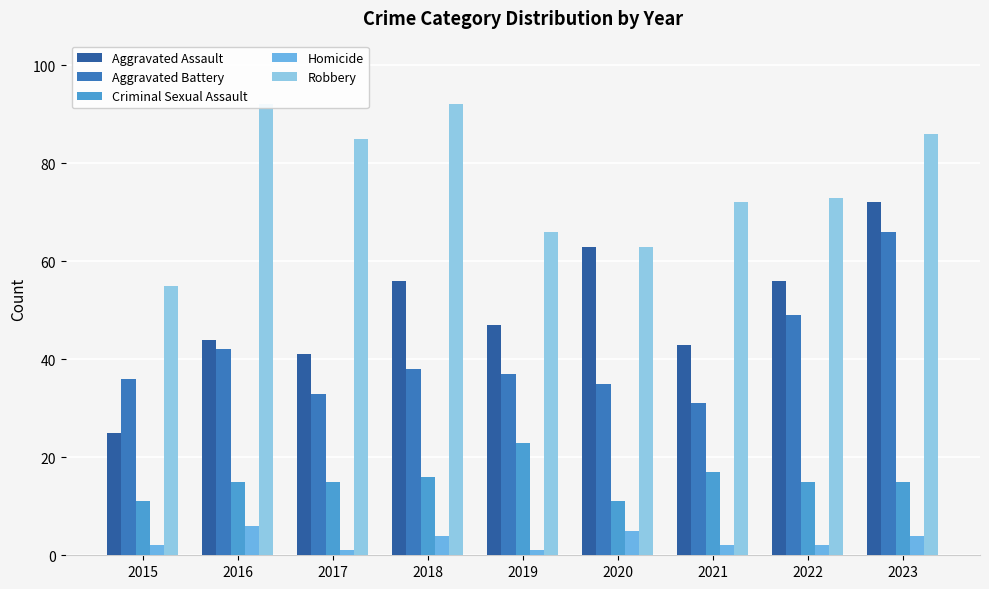

What is the difference between the highest and lowest values at 2015?

53